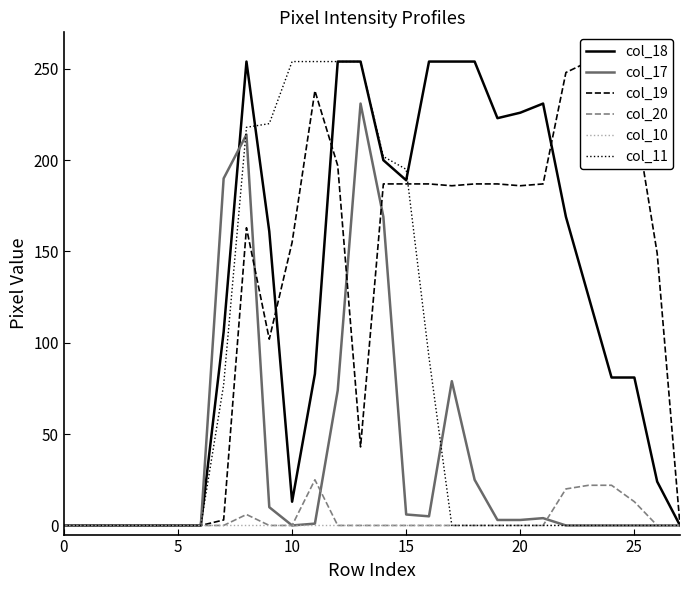

Between 23 and 25, which series saw the biggest shift?

col_18